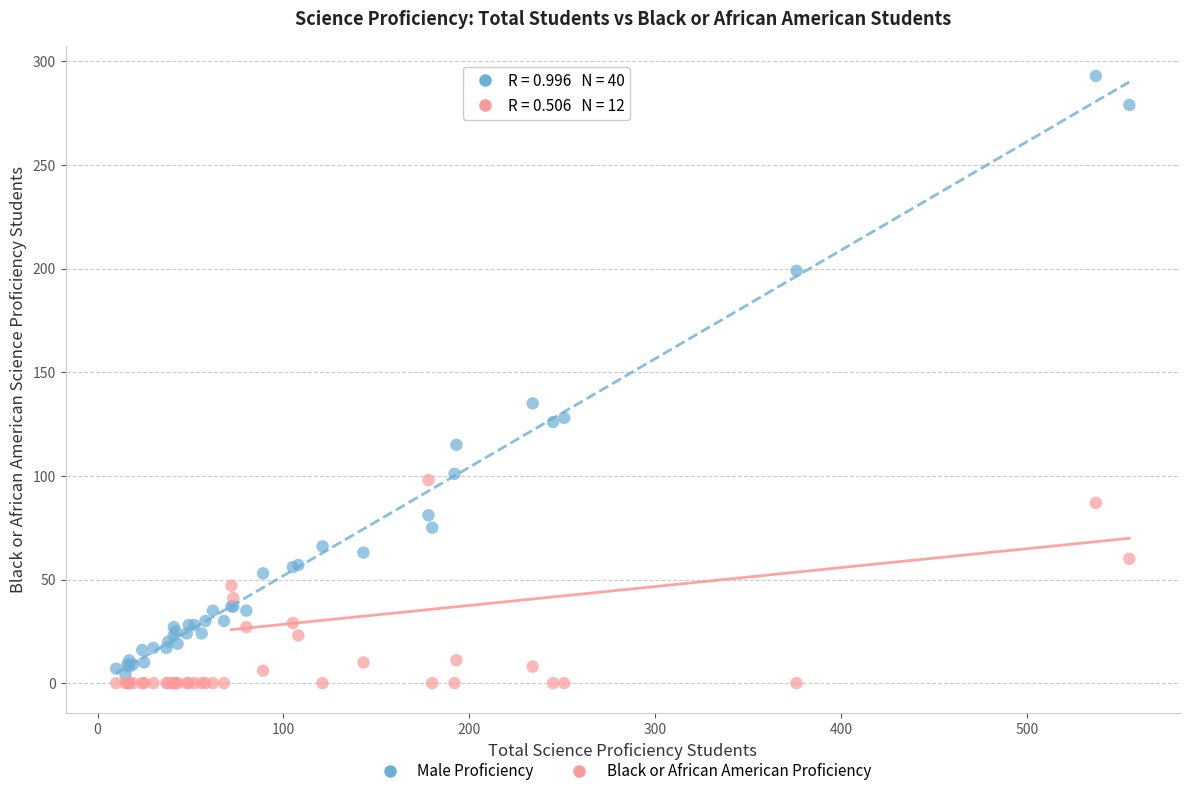

Which series has the largest Y range (max minus min)?

Male Proficiency